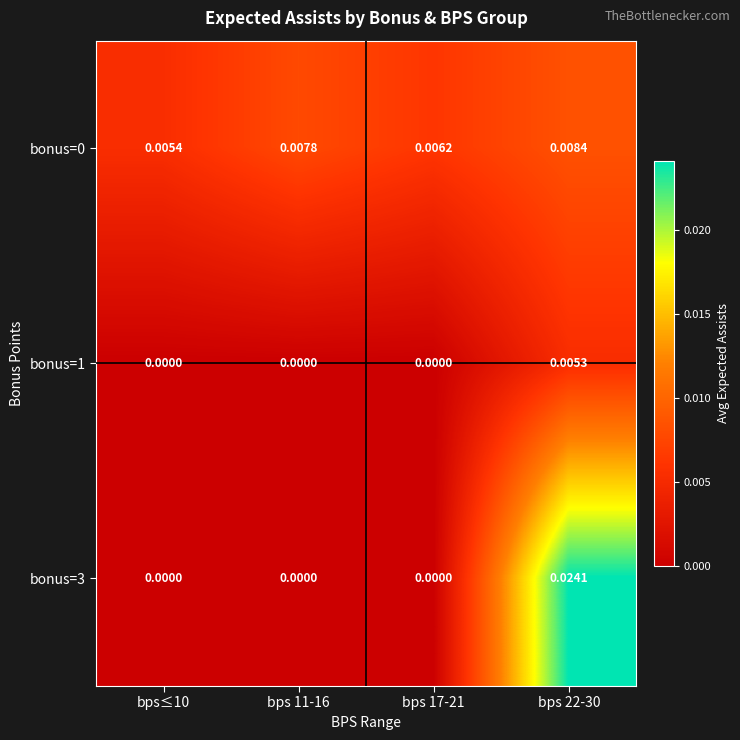

Is the value of bonus=1 at bps 17-21 greater than the value of bonus=0 at bps≤10?

No